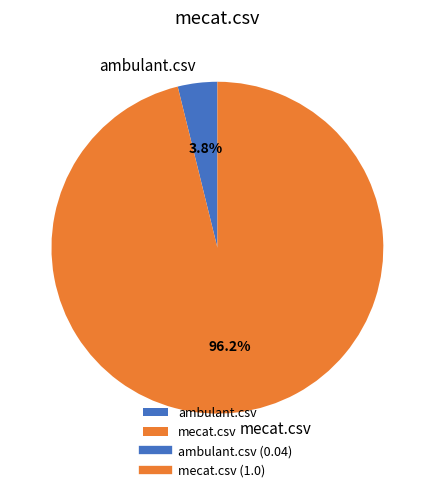

Which category has the biggest portion of the pie?

mecat.csv